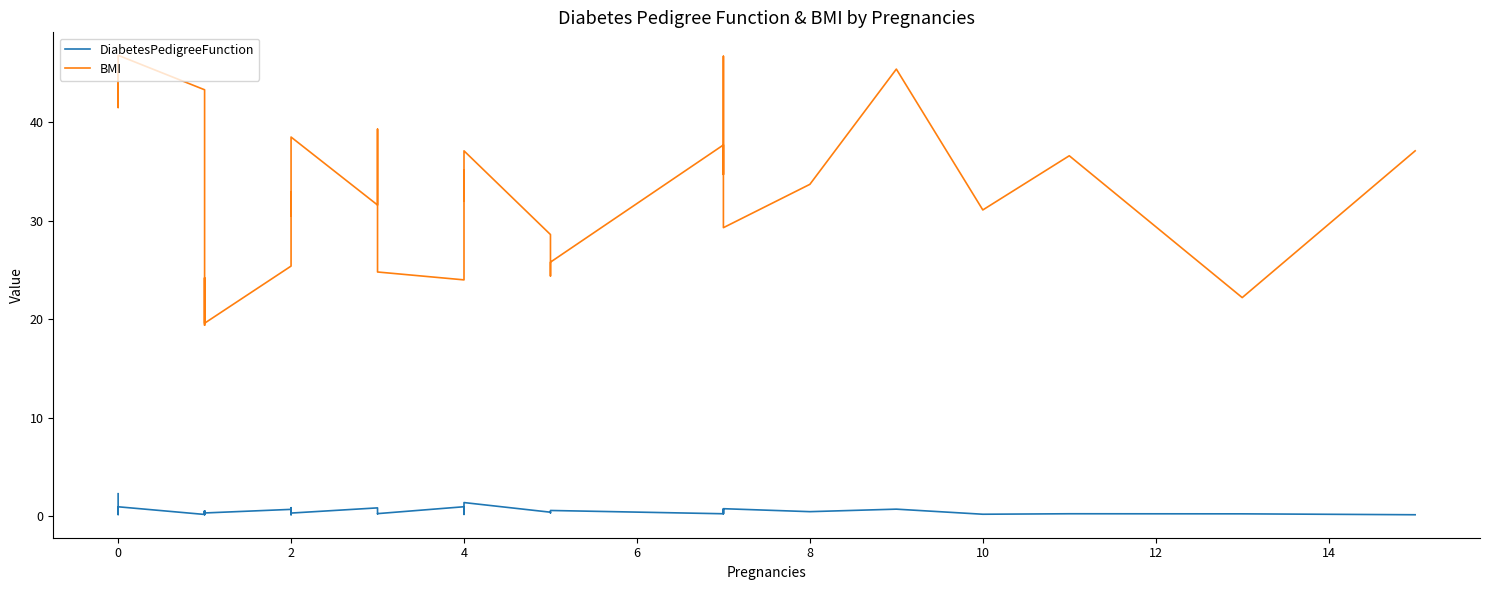

Reading right to left, extract all data points from this chart.

DiabetesPedigreeFunction: 0.2	0.2	0.3	0.2	0.7	0.5	0.8	0.3	0.7	0.3	0.6	0.3	0.4	1.4	0.4	0.2	0.2	1.0	0.3	0.2	0.3	0.7	0.9	0.3	0.7	0.2	0.9	0.7	0.3	0.5	0.5	0.5	0.2	0.4	0.5	0.2	1.0	0.2	0.6	2.3
BMI: 37.1	22.2	36.6	31.1	45.4	33.7	29.3	46.7	34.7	37.7	25.8	24.4	28.6	37.1	32.0	35.1	28.9	24.0	24.8	31.0	34.0	39.3	31.6	38.5	32.4	30.5	32.9	25.4	19.6	23.2	24.2	19.4	28.1	30.1	34.6	43.3	46.8	41.5	45.8	43.1